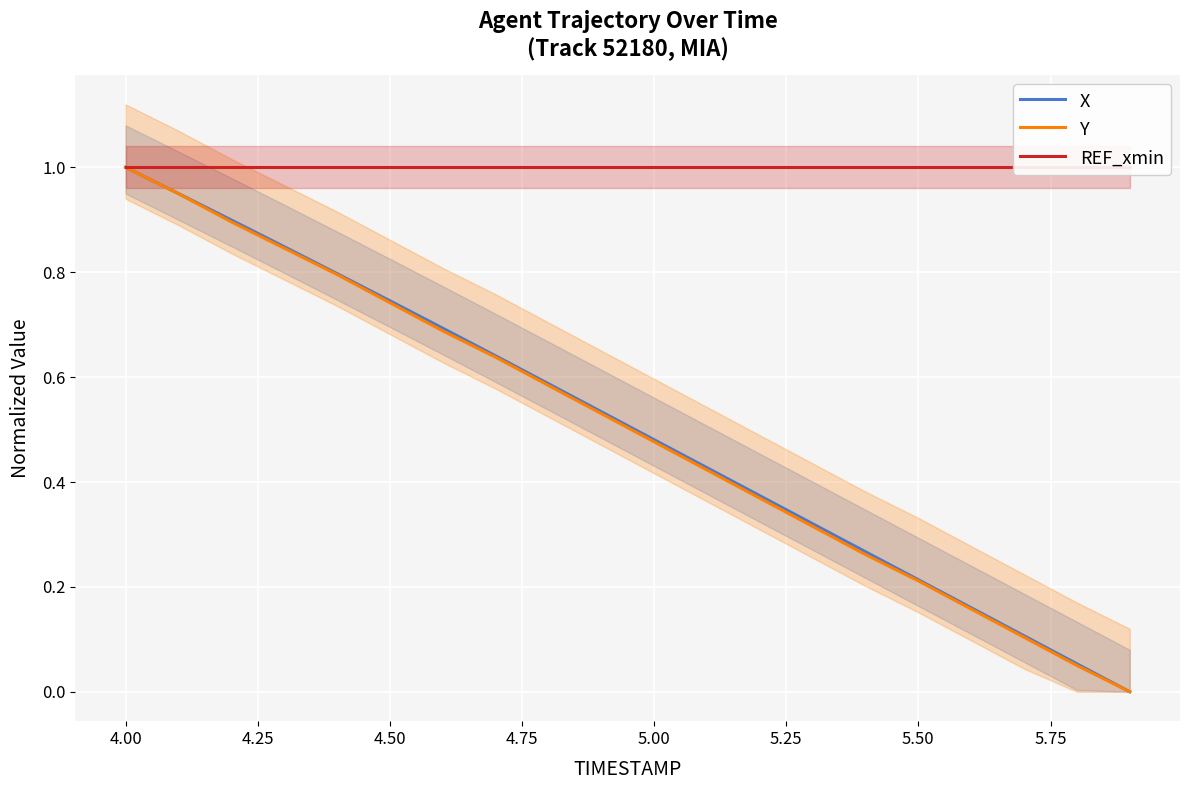

At how many categories does at least one series exceed 0?

20